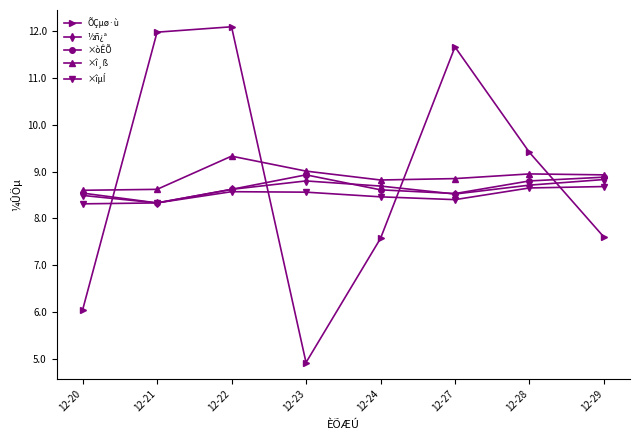

At which category is the sum across all series the highest?

12-22